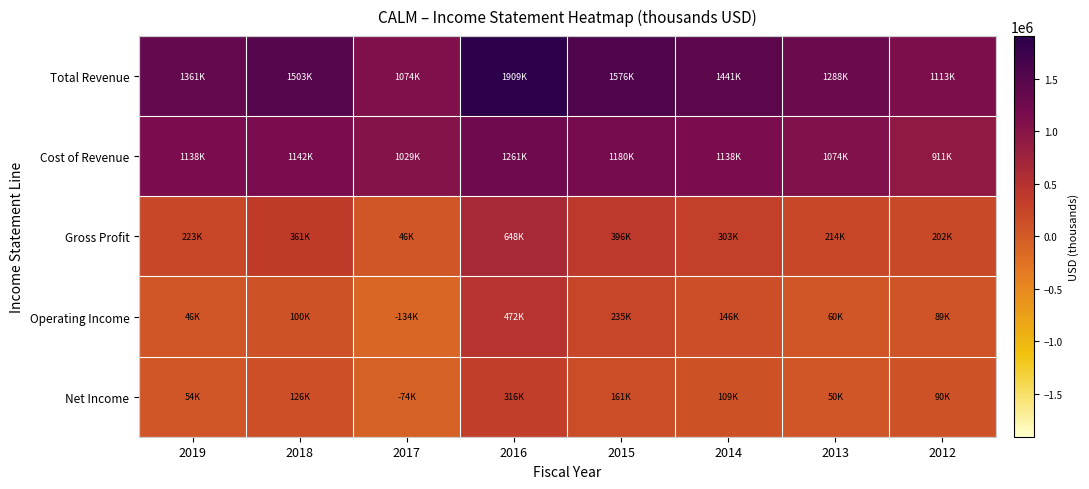

What is the total value across all series at 2014?

3137100